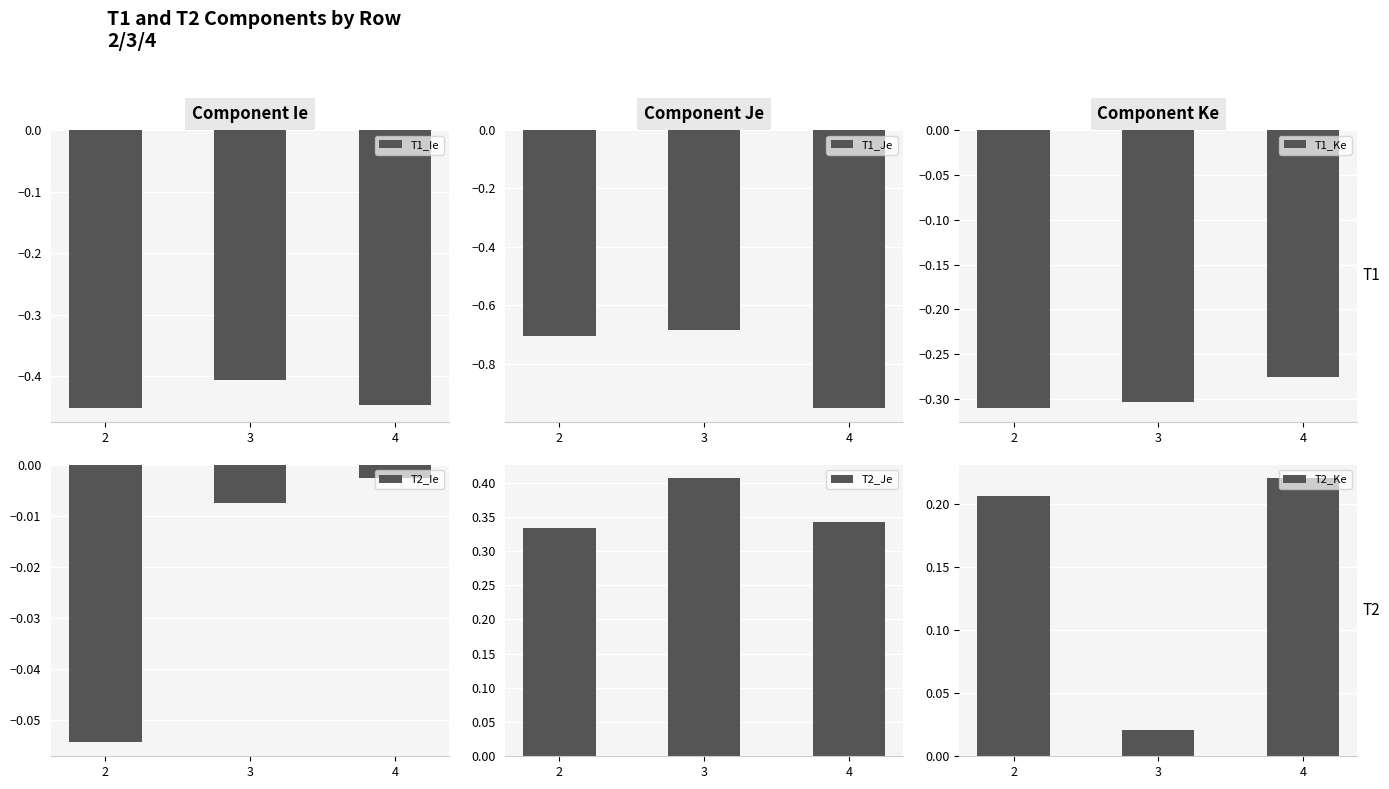

Count the number of categories in the chart.

3